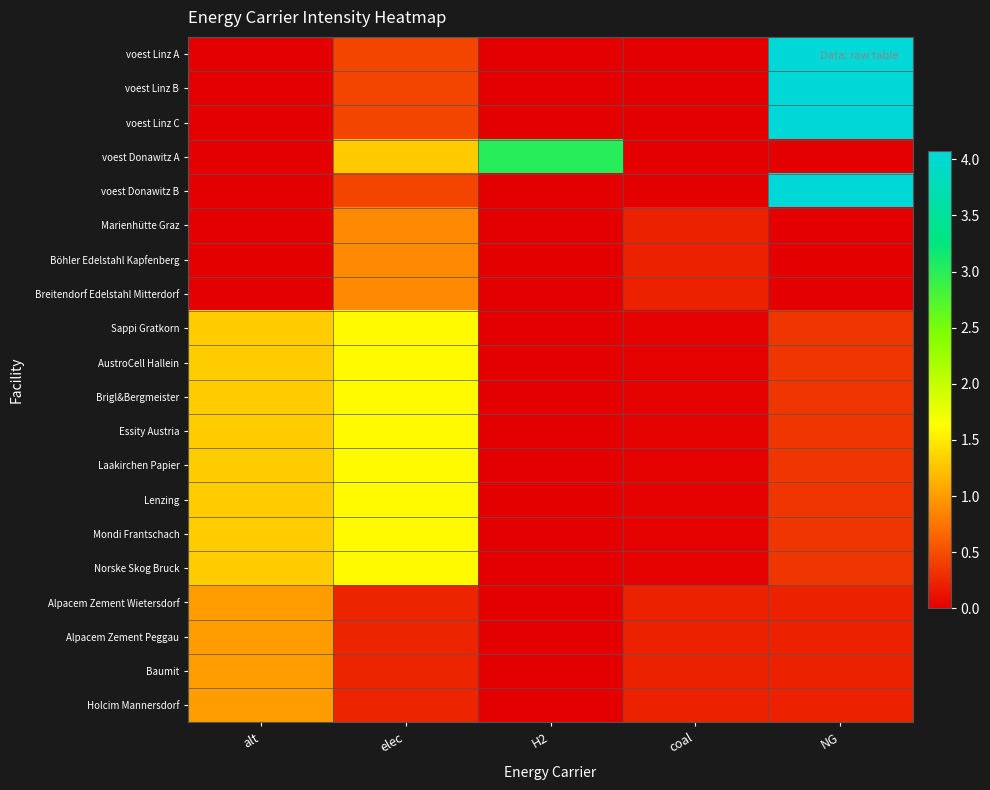

Which category has the lowest value across all series?

alt